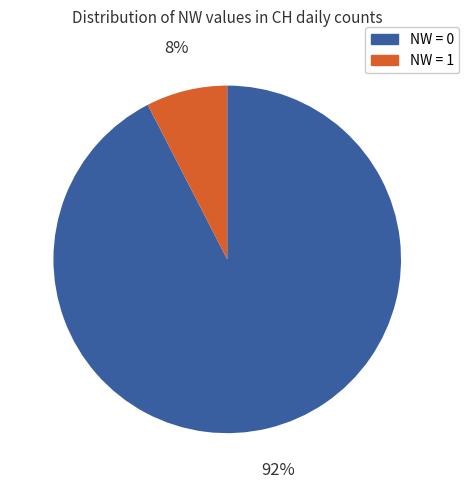

Is there a majority slice in this chart?

Yes